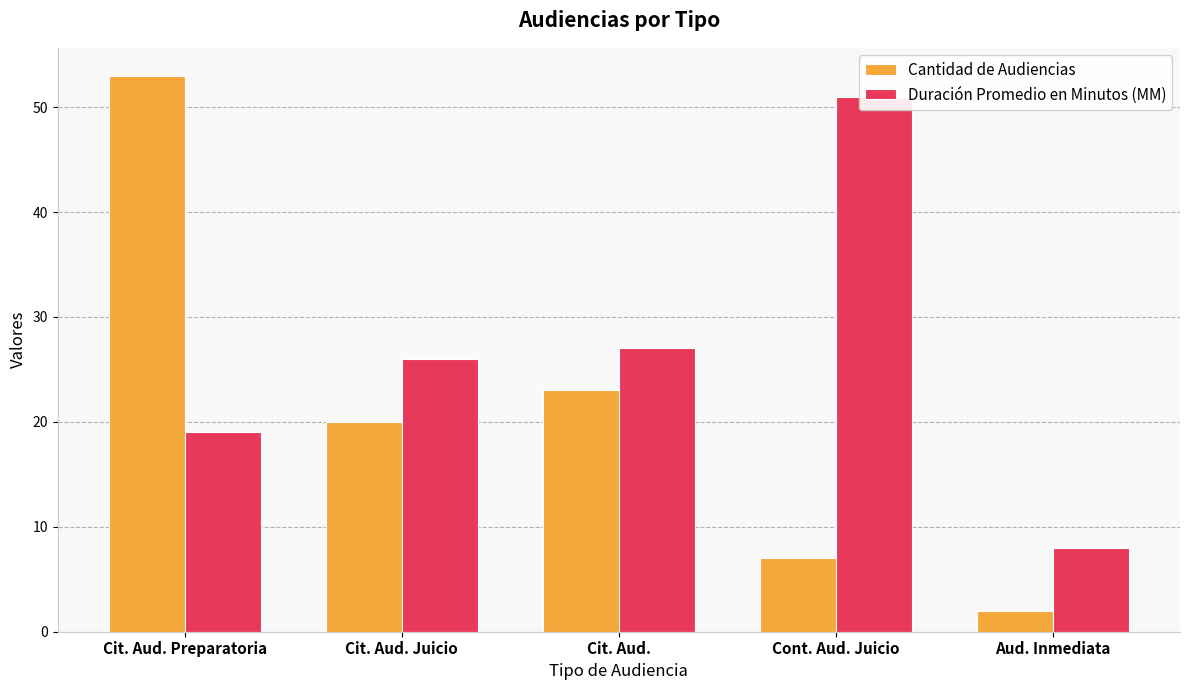

Are the bars grouped side by side (vs. stacked)?

Yes